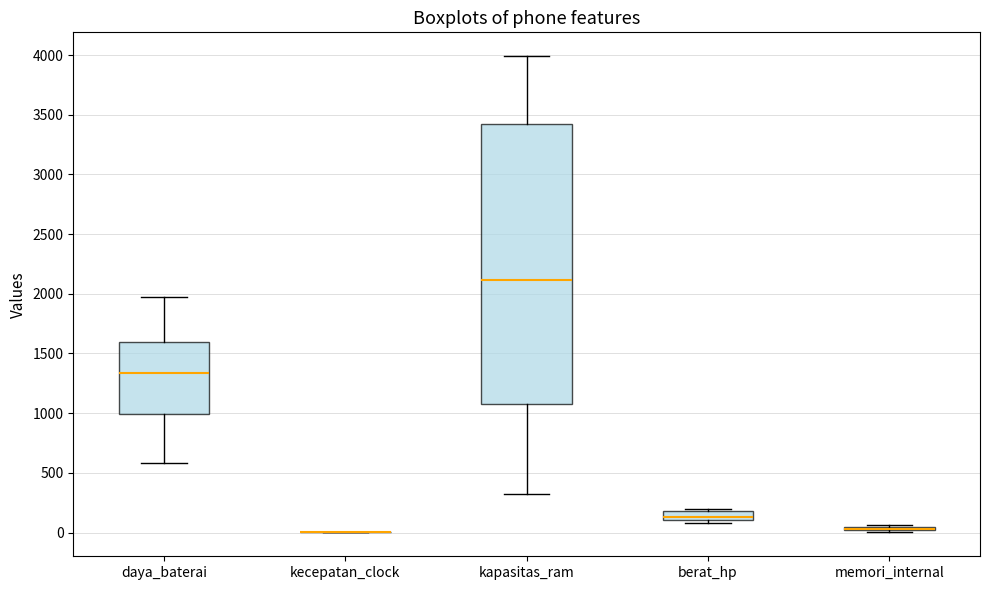

Which box is the tallest, from its lower edge to its upper edge?

kapasitas_ram